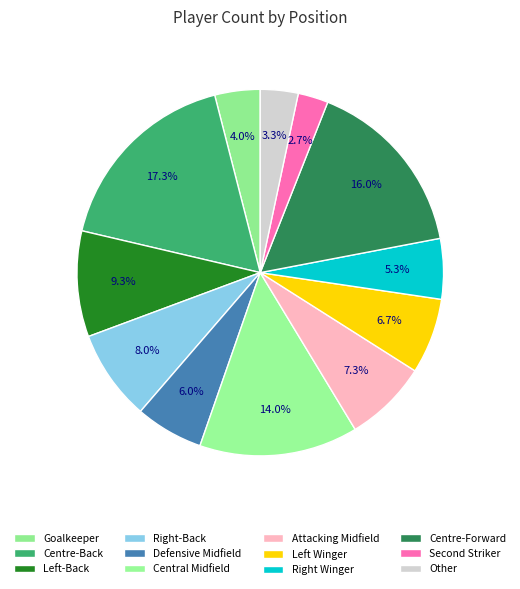

To the nearest percent, what is the average slice percentage?

8%